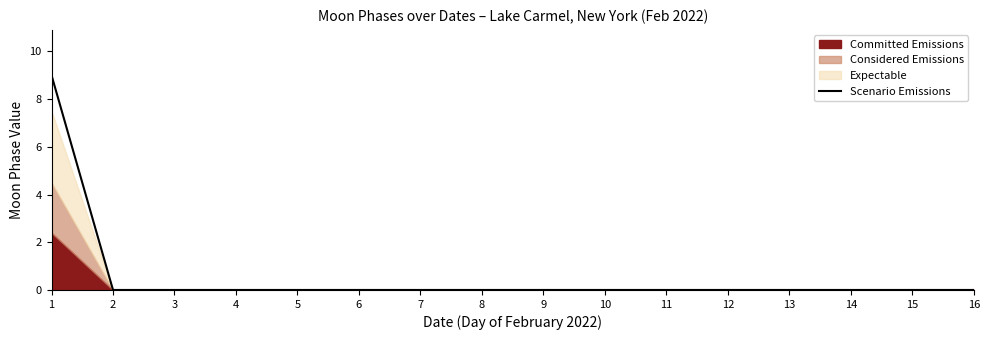

How many values exceed 0?

1